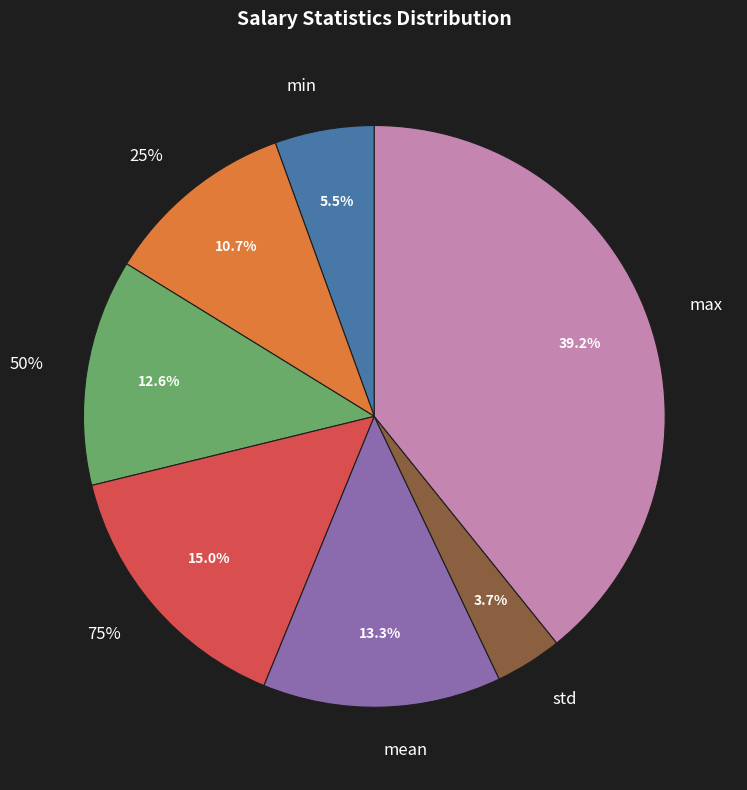

Approximately how many times larger is the value at std compared to 50%?

0.3